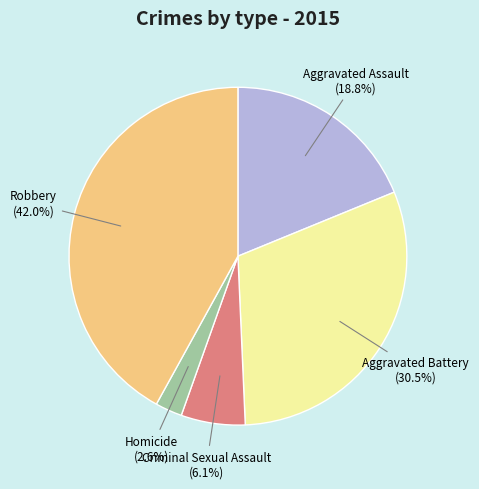

Rank the categories by value from highest to lowest.

Robbery, Aggravated Battery, Aggravated Assault, Criminal Sexual Assault, Homicide